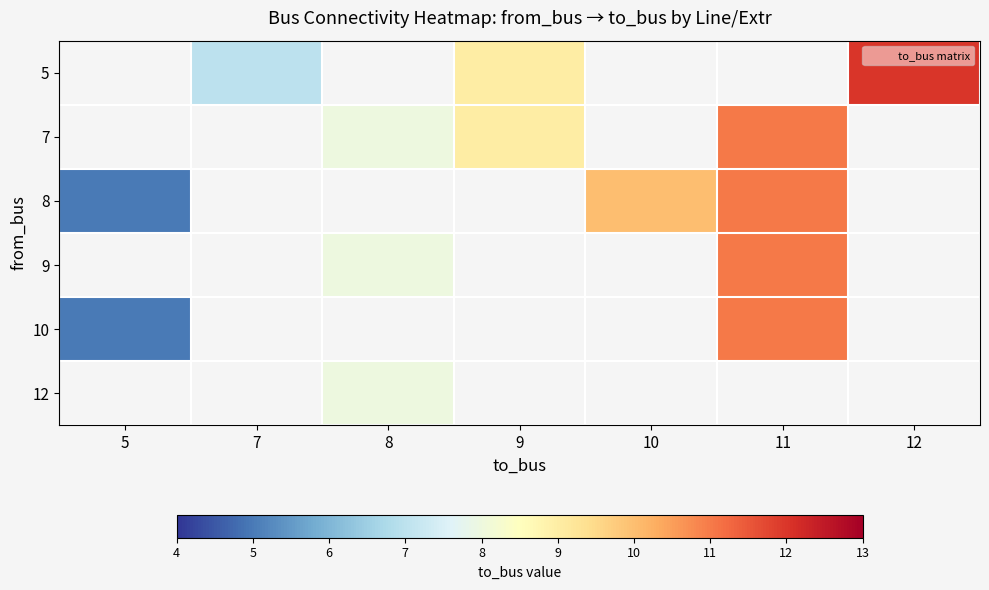

Is the value of 10 at 10 greater than the value of 8 at 10?

No